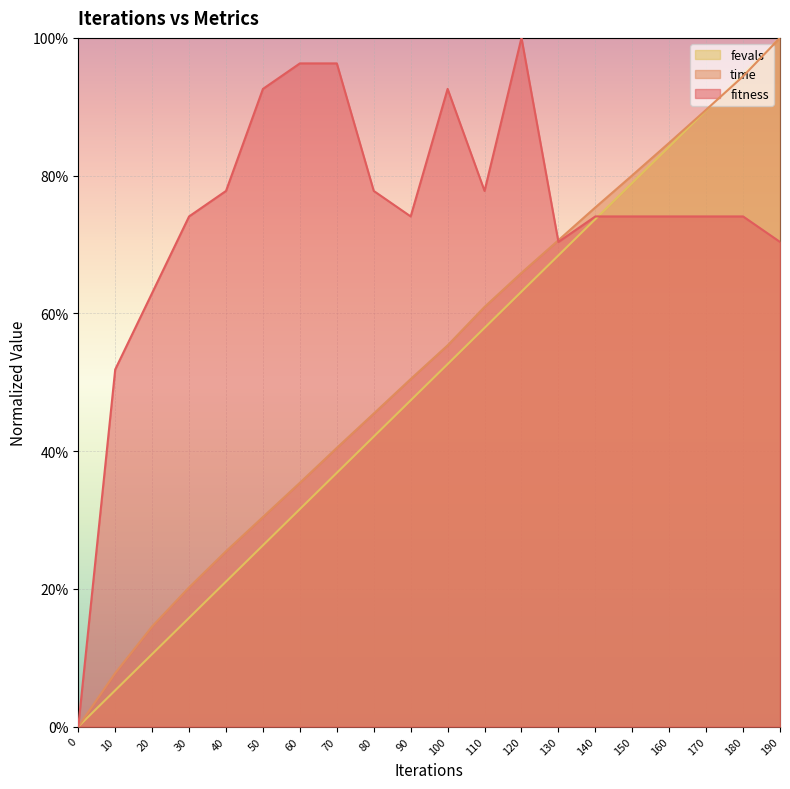

Where is the first local minimum for fitness?

90